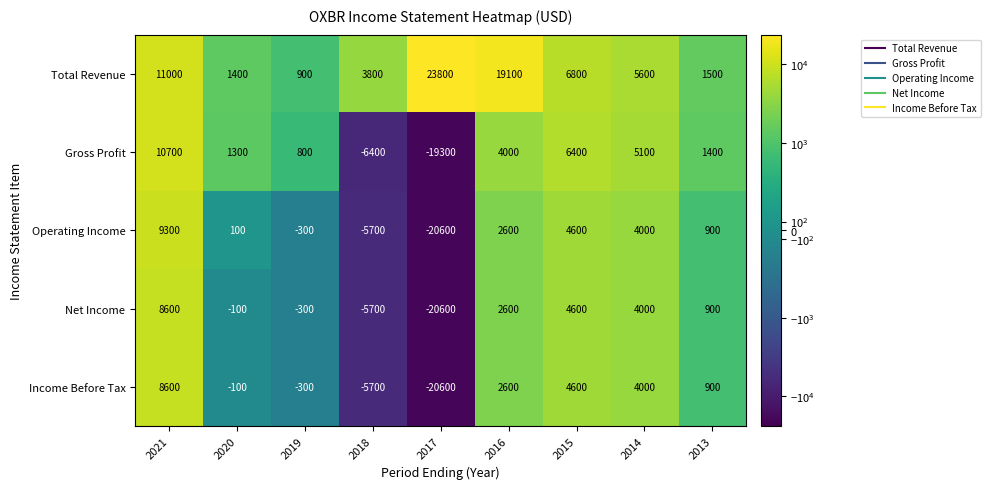

What is the spread (max minus min) of values at 2014?

1600